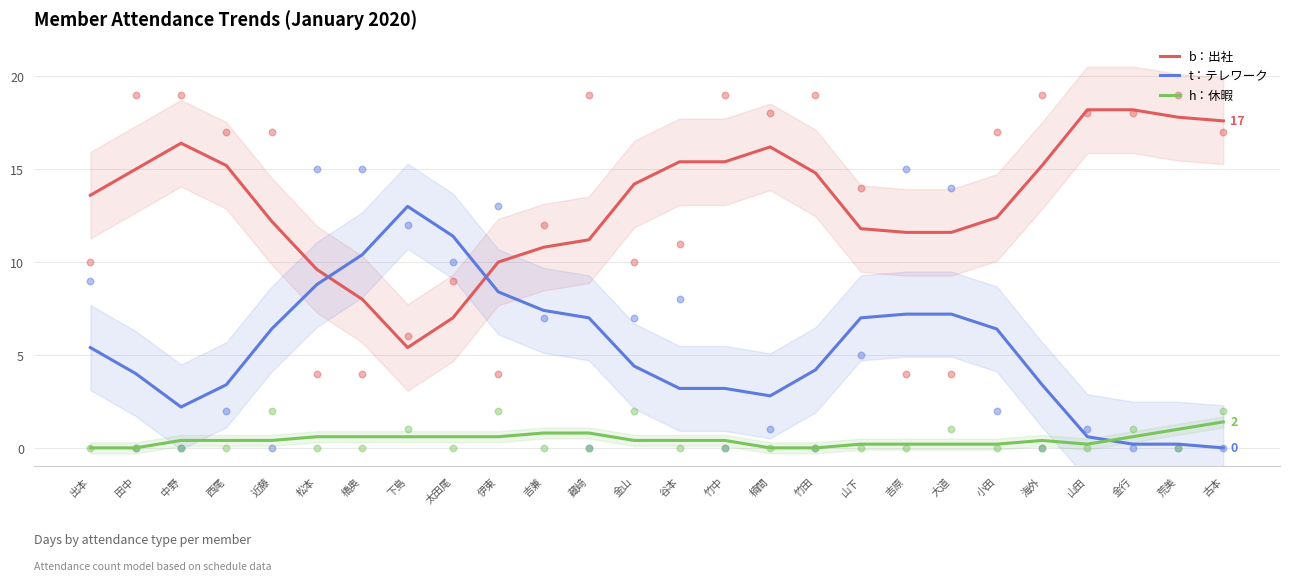

Is the value of h：休暇 at 古本 greater than the value of b：出社 at 近藤?

No